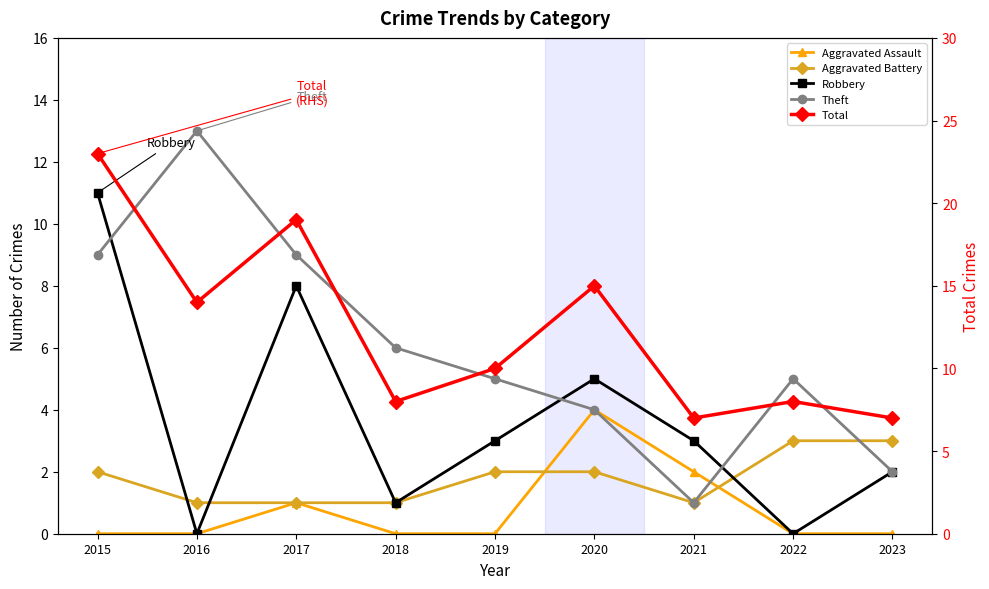

Rank the series by their maximum value, from lowest to highest.

Aggravated Battery, Aggravated Assault, Robbery, Theft, Total